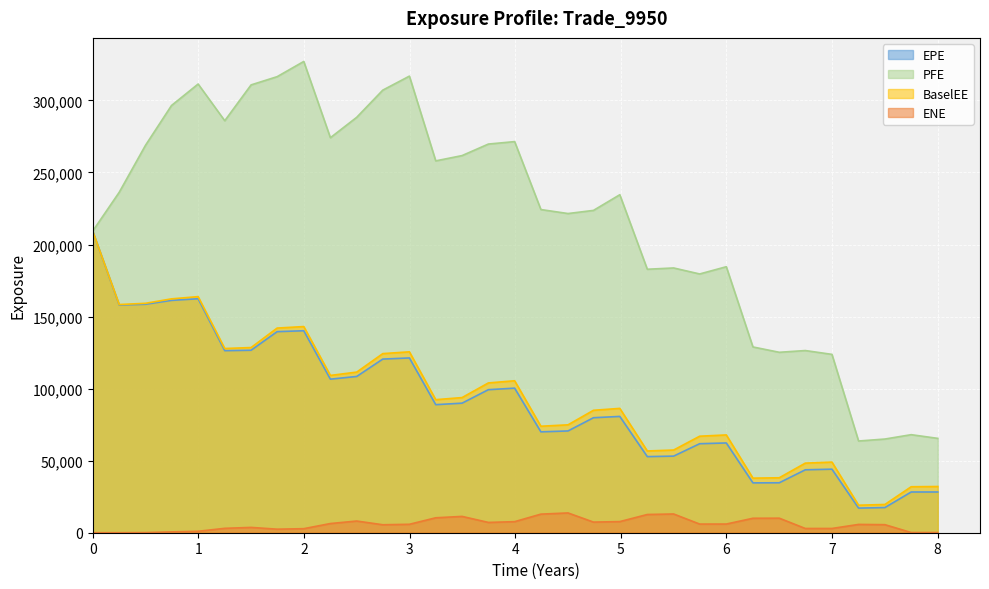

What is the difference between the BaselEE values at 6.99839 and 3.49702?

44775.6